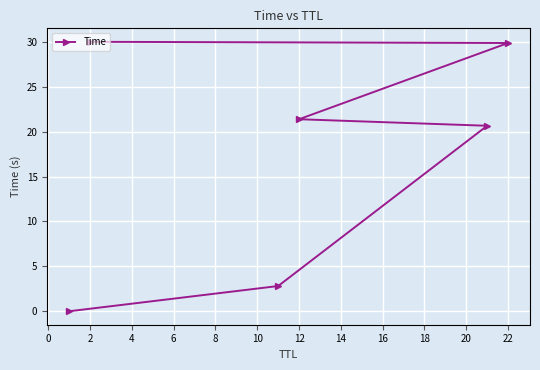

Count the number of values greater than 21.

3